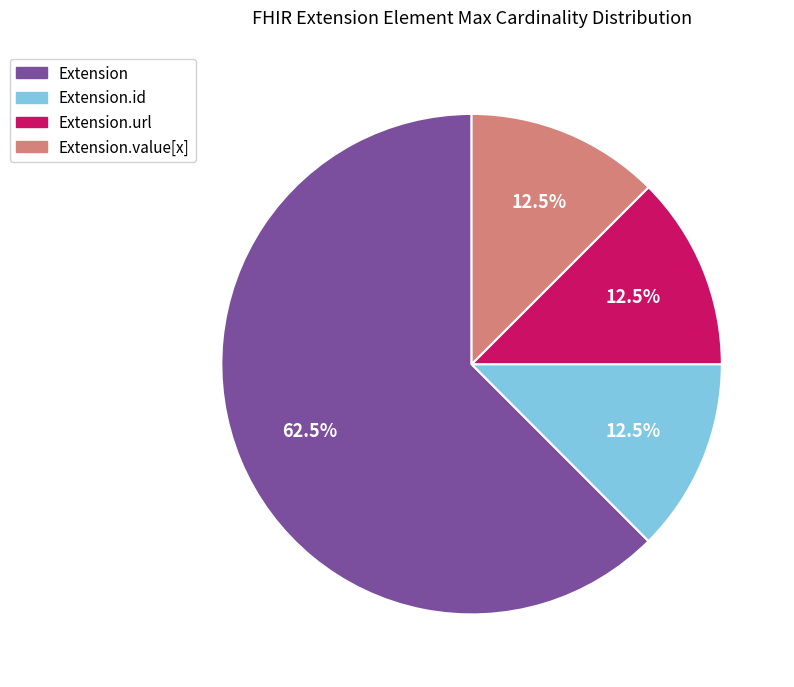

Is there any slice that represents more than half of the pie?

Yes